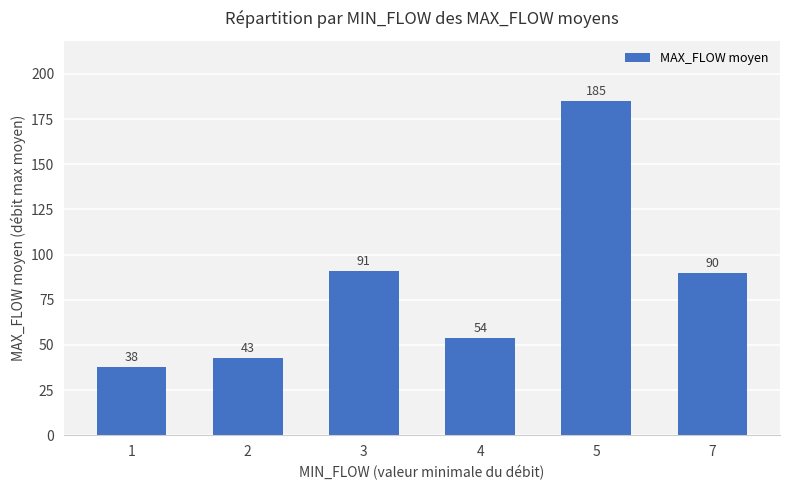

What is the difference between the second highest and second lowest values?

48.1